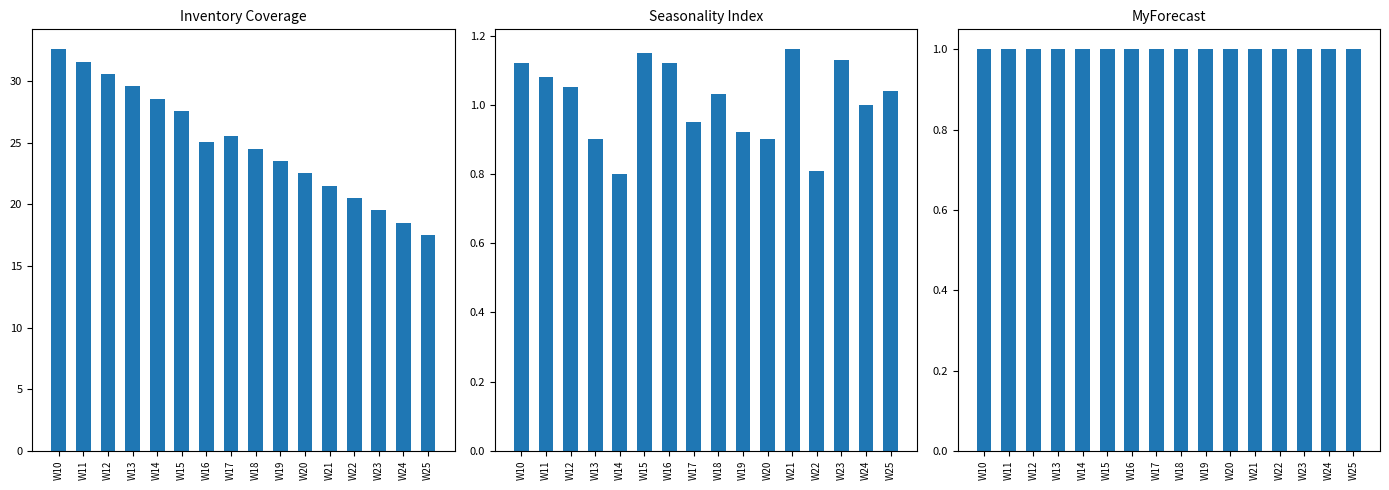

Between W19 and W25, which series saw the biggest shift?

Inventory Coverage